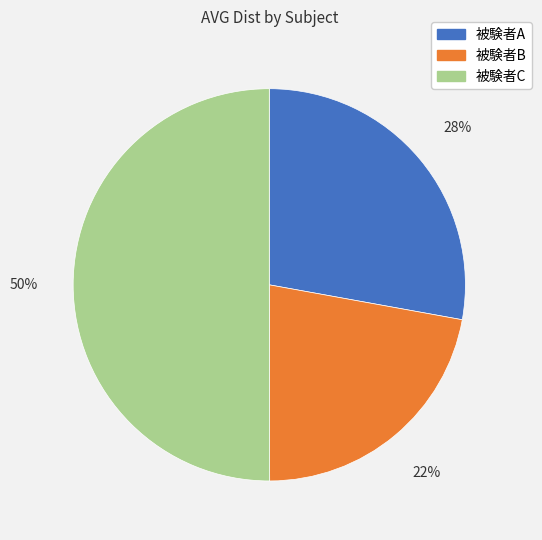

What is the smallest slice in the pie chart?

被験者B